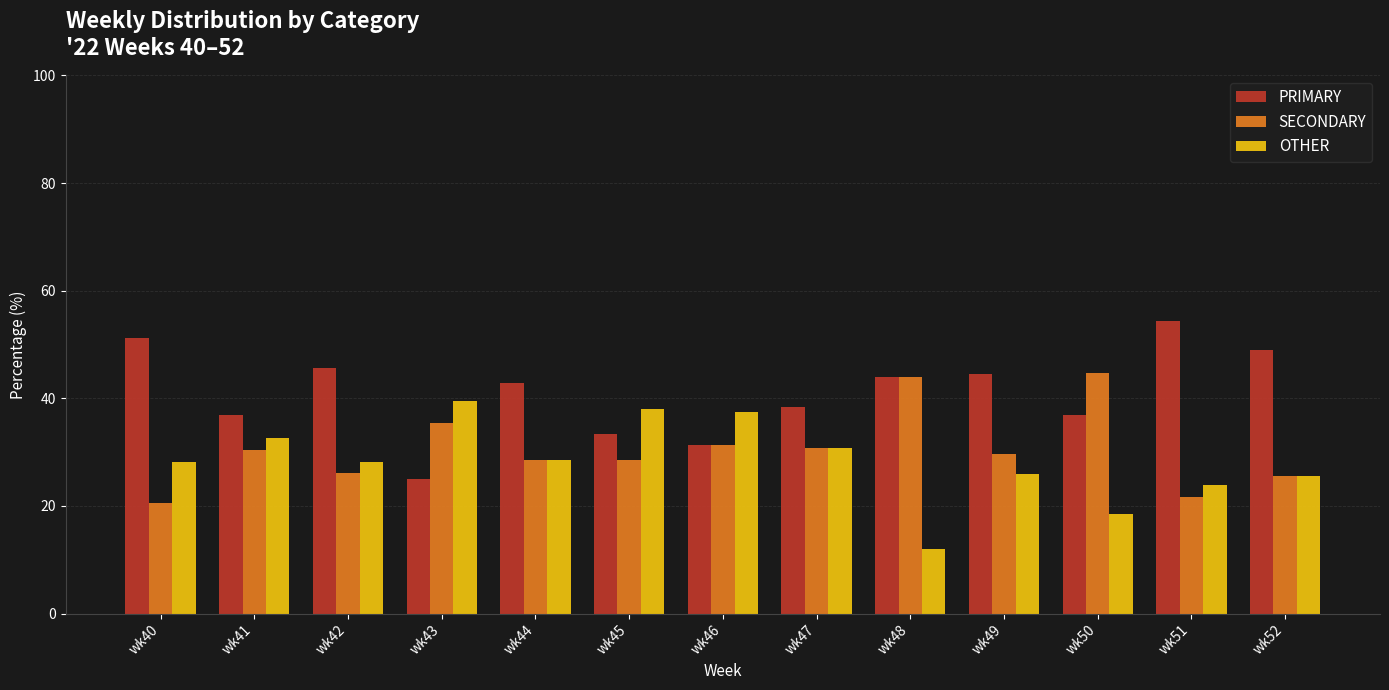

Rank the series at wk51 from highest to lowest value.

PRIMARY, OTHER, SECONDARY